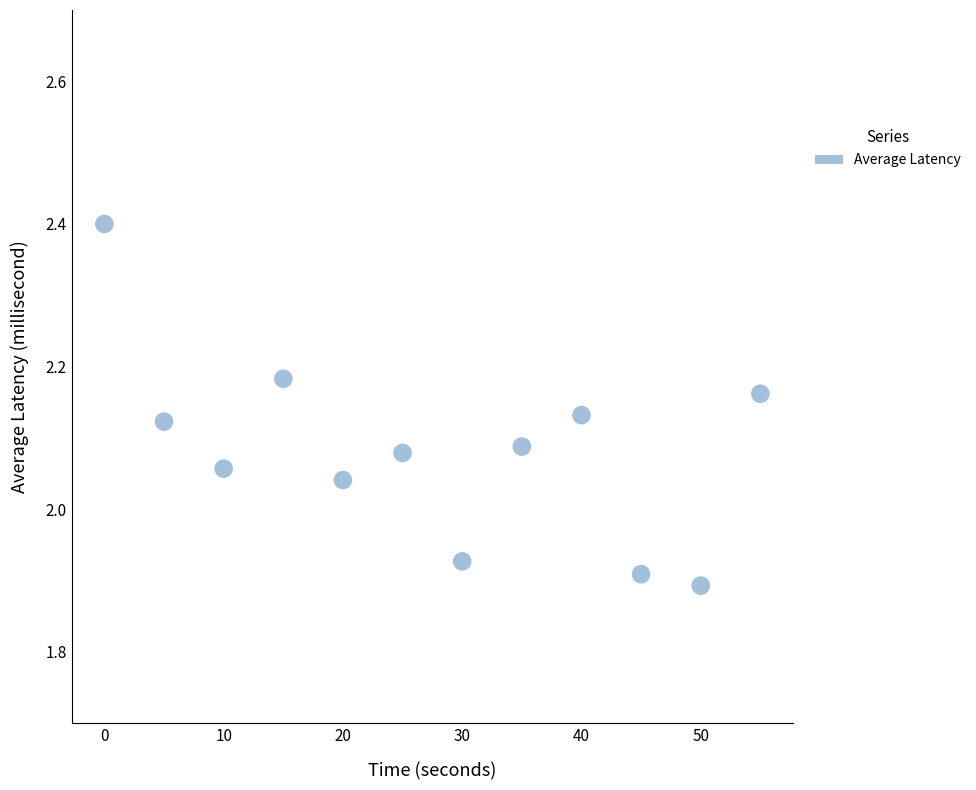

What is the range of X values (max minus min)?

55.0